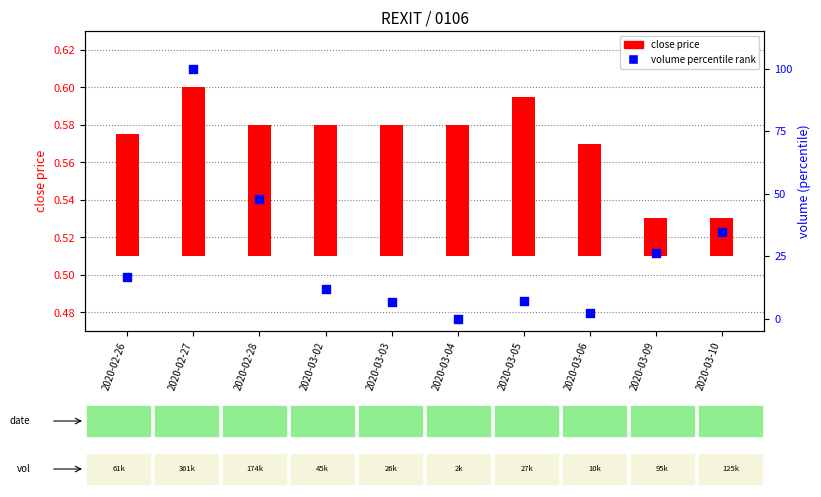

Which series contains the lowest Y value?

volume percentile